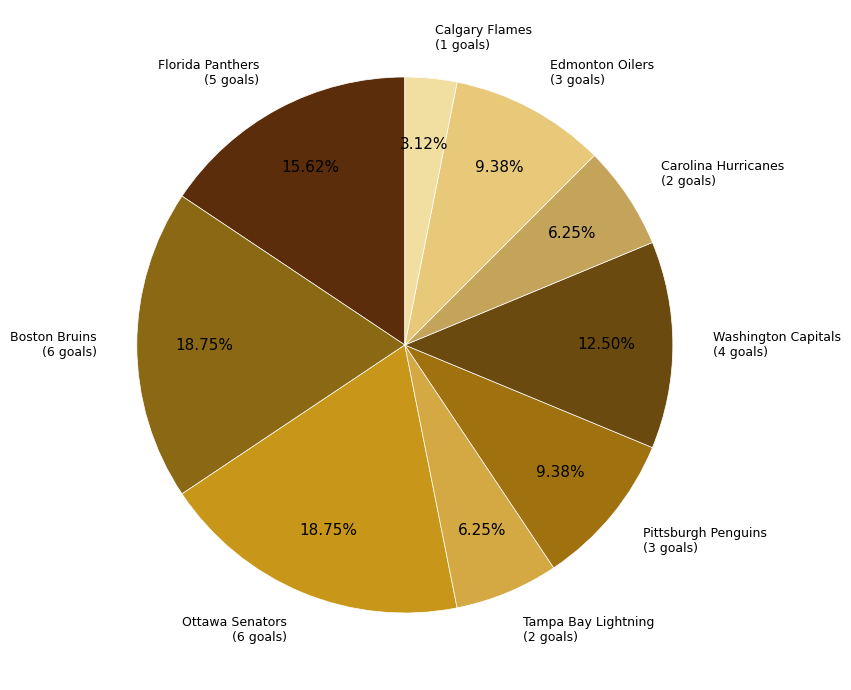

To the nearest percent, what is the difference between the Edmonton Oilers and Calgary Flames slice percentages?

6%